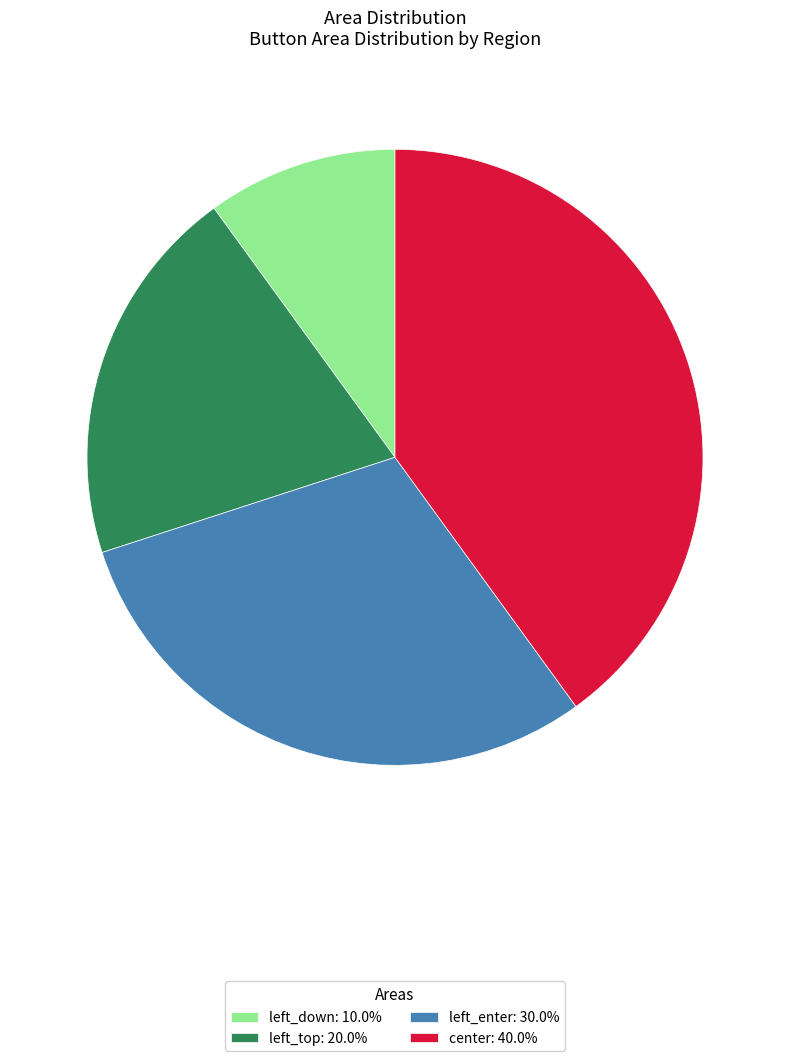

What is the smallest slice in the pie chart?

left_down